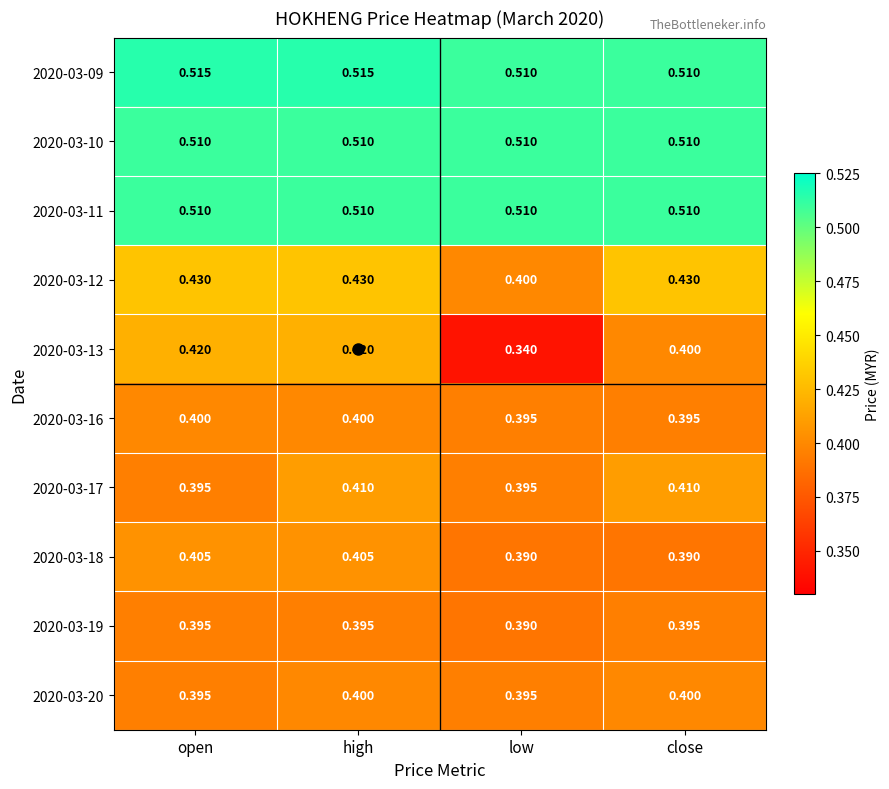

Which series has the largest range (max minus min)?

2020-03-13